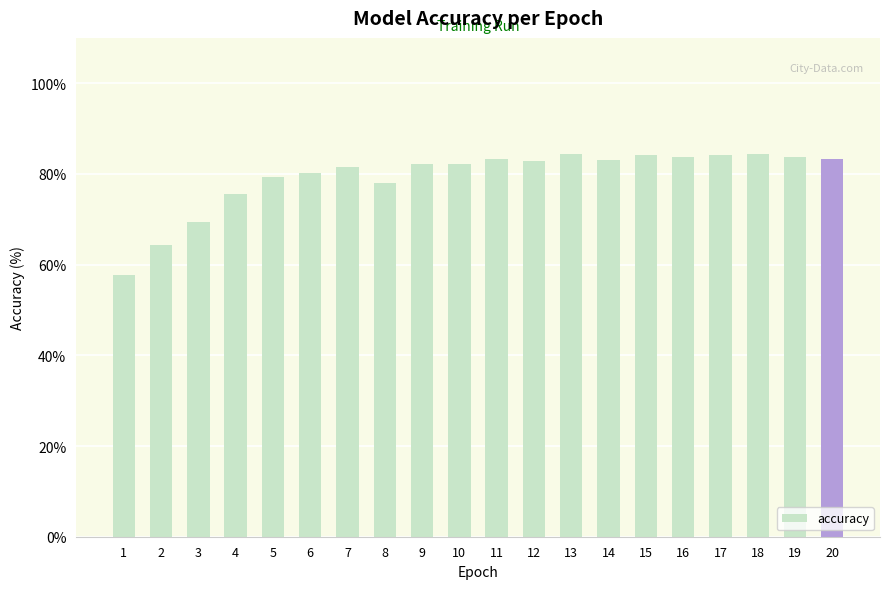

The value at 18 is 84.4. True or false?

True